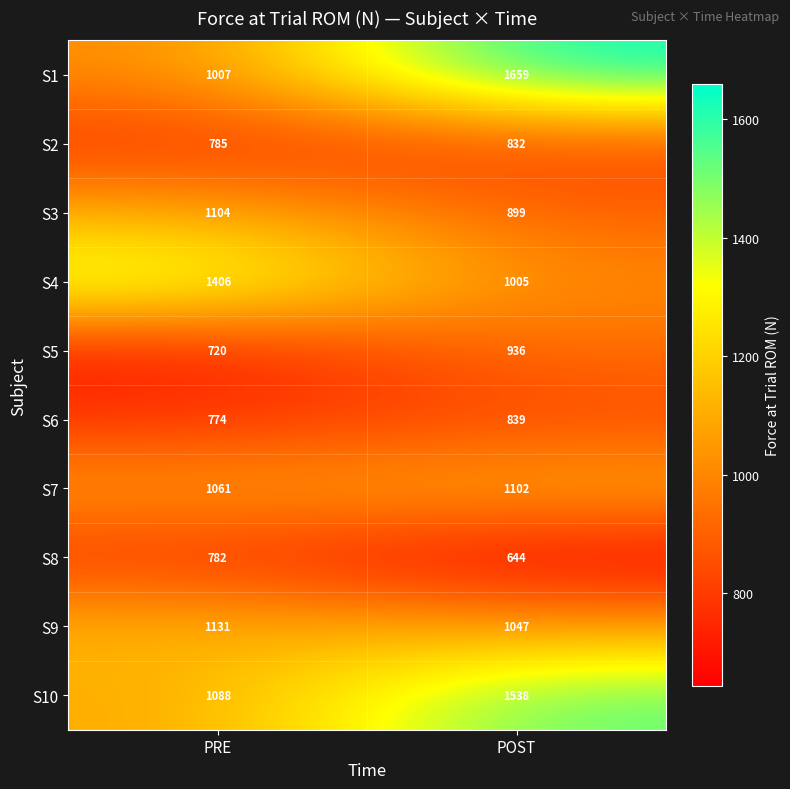

True or false: S6 has a value of 839 at POST.

True